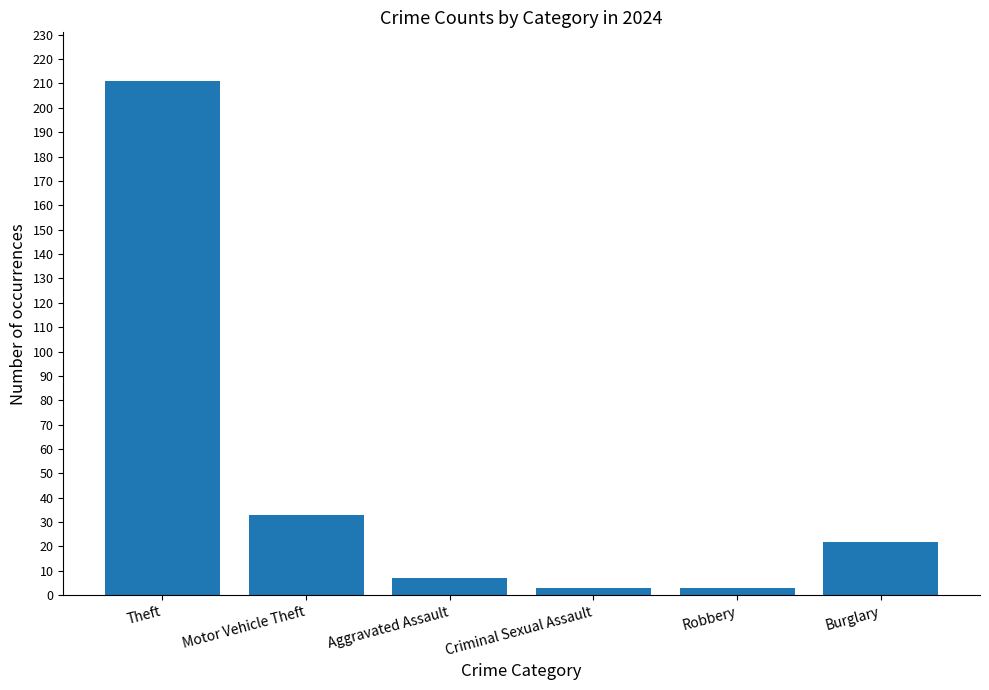

Reading left to right, list all the values displayed in this chart.

211	33	7	3	3	22